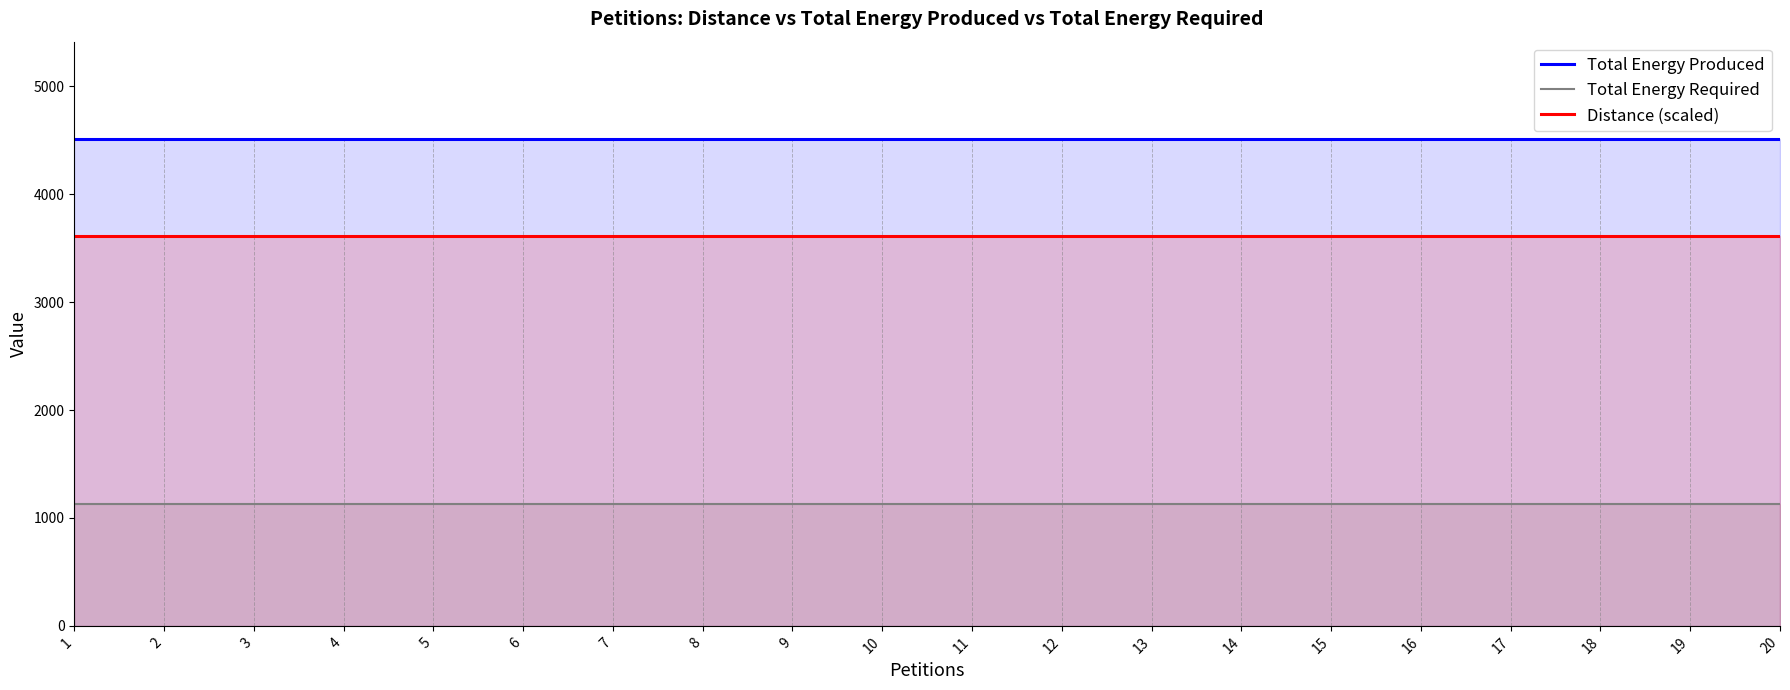

Rank the series at 5 from lowest to highest value.

Total Energy Required, Distance (scaled), Total Energy Produced